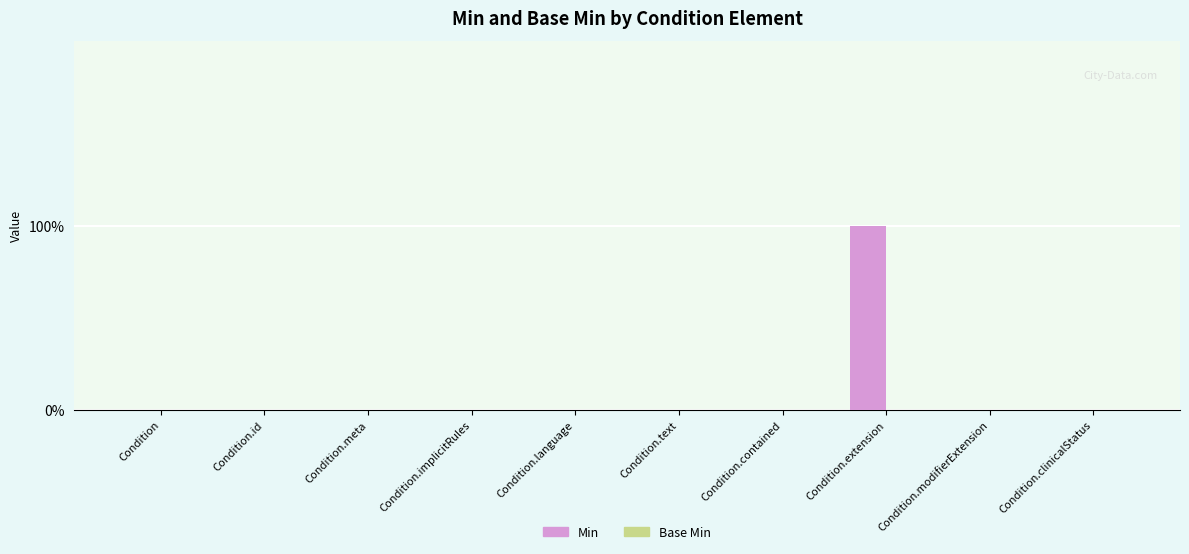

Are the bars horizontal?

No